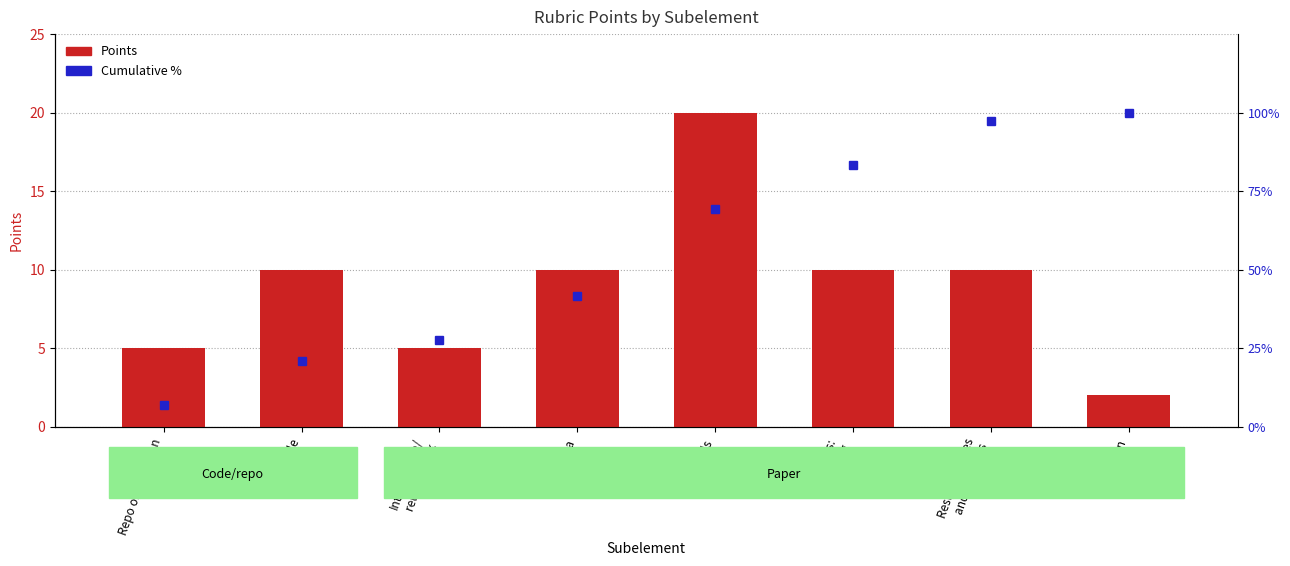

List the series in order of their overall mean, lowest first.

Points, Cumulative %